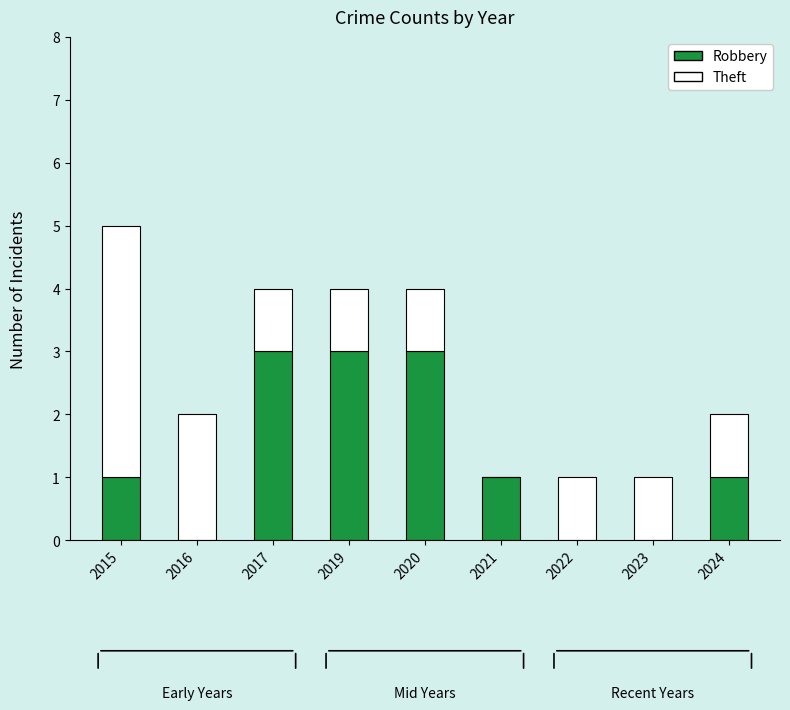

What is the average value of the Robbery series?

1